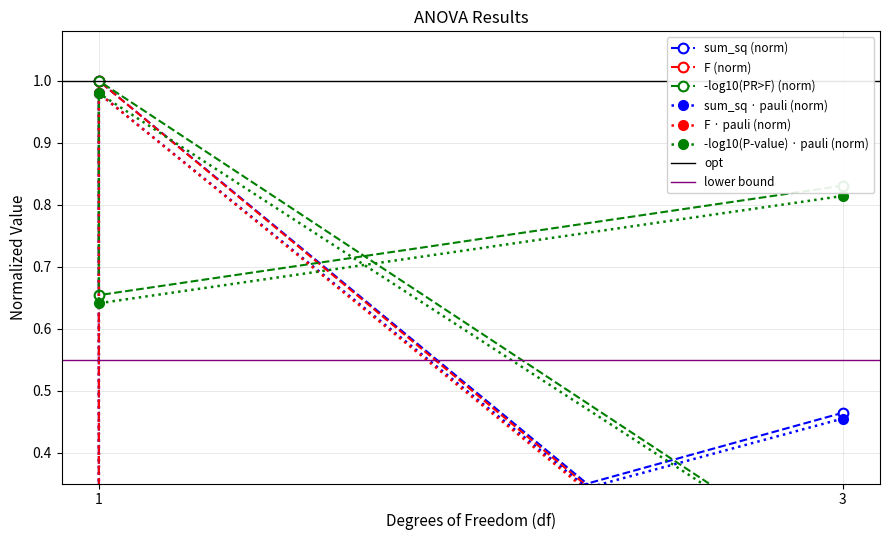

What is the sum of all F values?

1.3